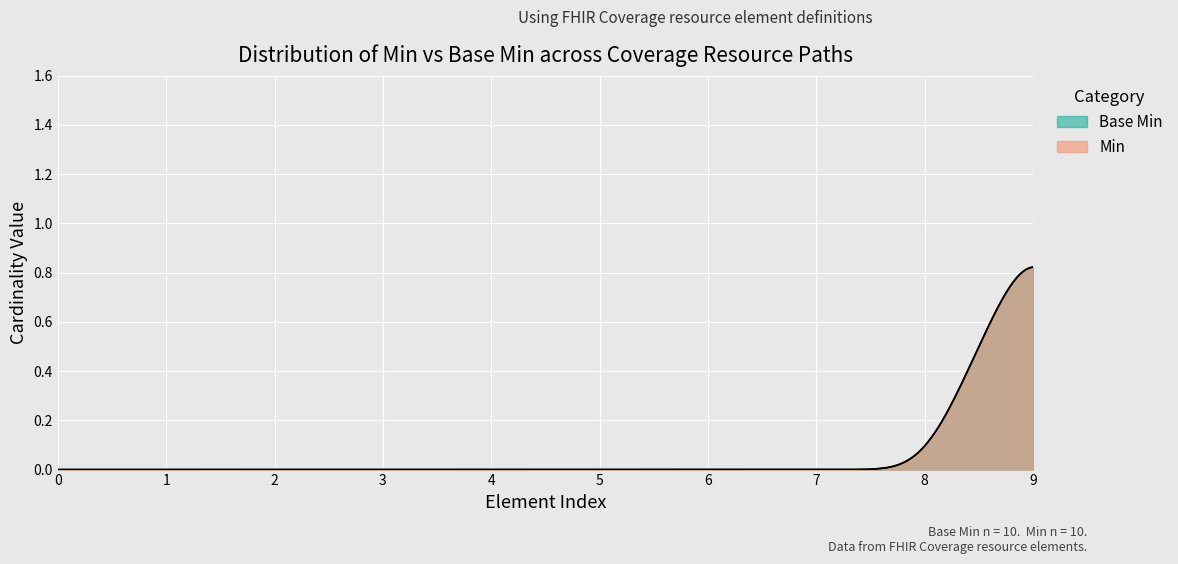

Which series changed the most between Coverage.implicitRules and Coverage.text?

Min